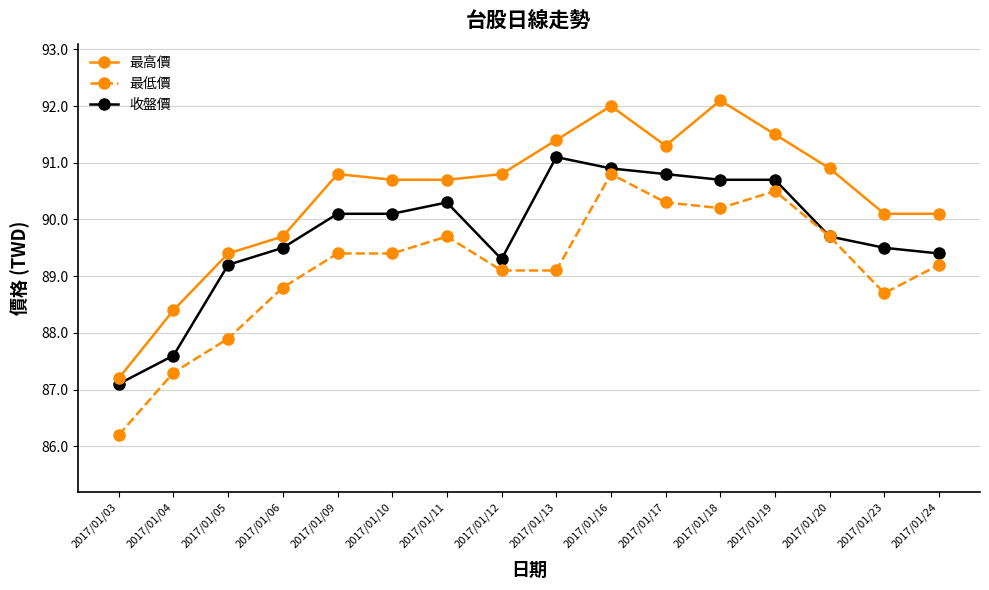

What is the sum of all 最低價 values?

1426.3